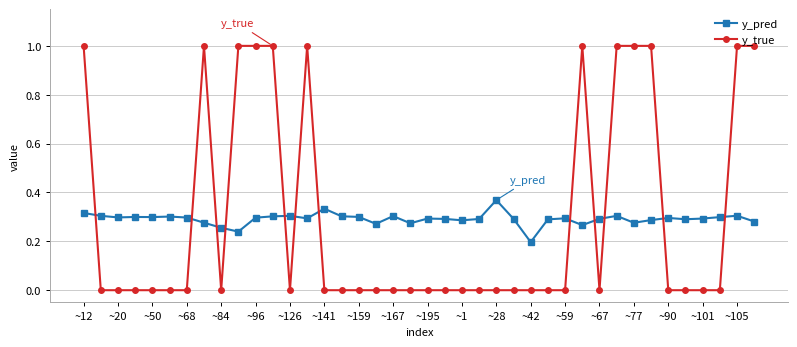

Which series ends up on top after the final intersection of y_pred and y_true?

y_true